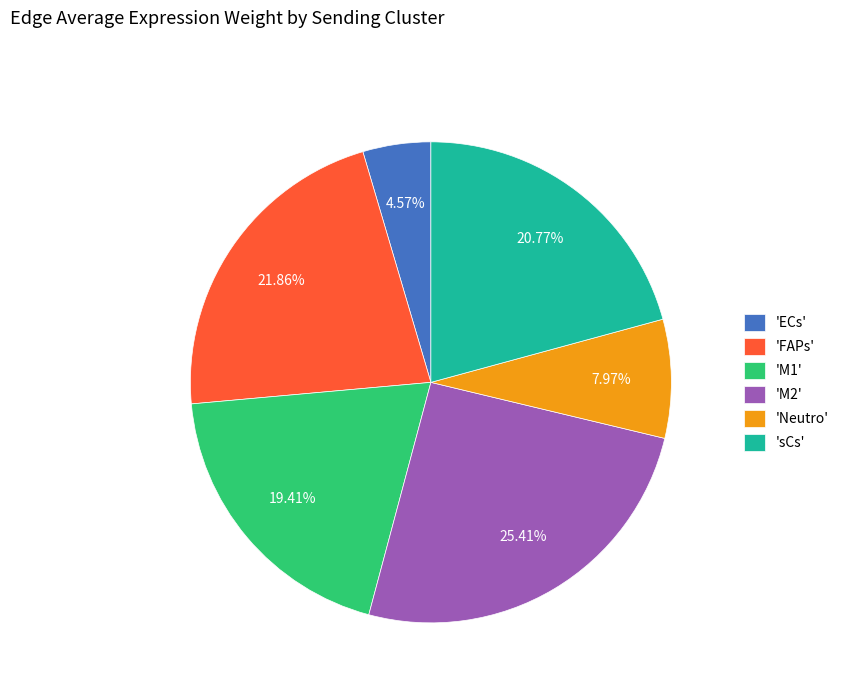

How many slices are in this pie chart?

6